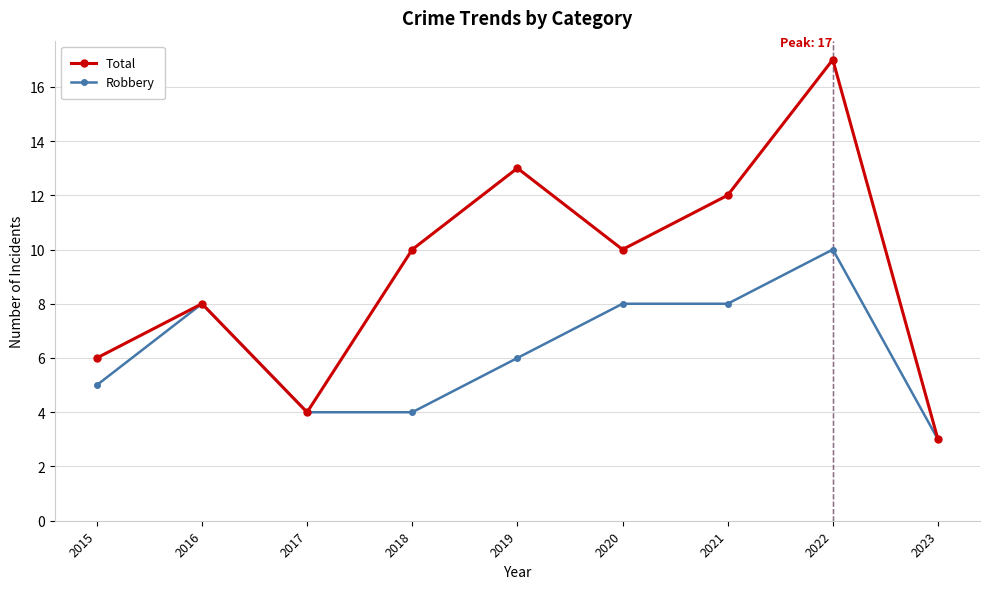

In Total, how many points are higher than both neighbors (excluding endpoints)?

3